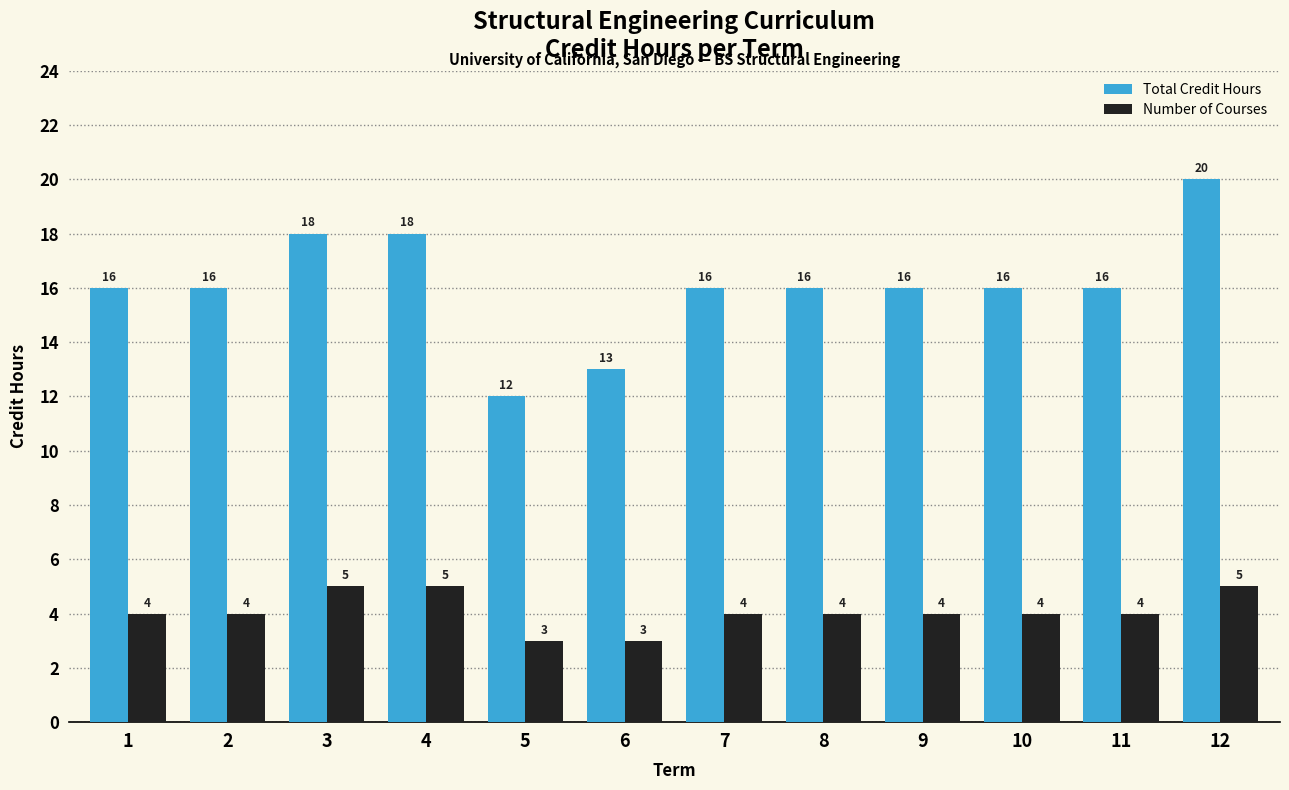

Count the Number of Courses values in the range 4 to 5.

10